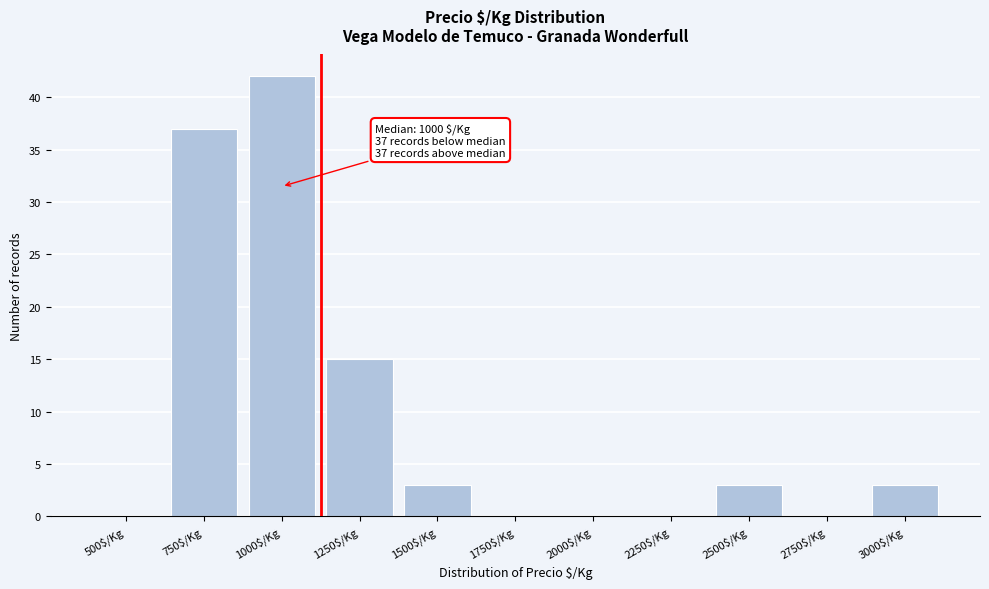

Which category has the highest value across all series?

1000$/Kg